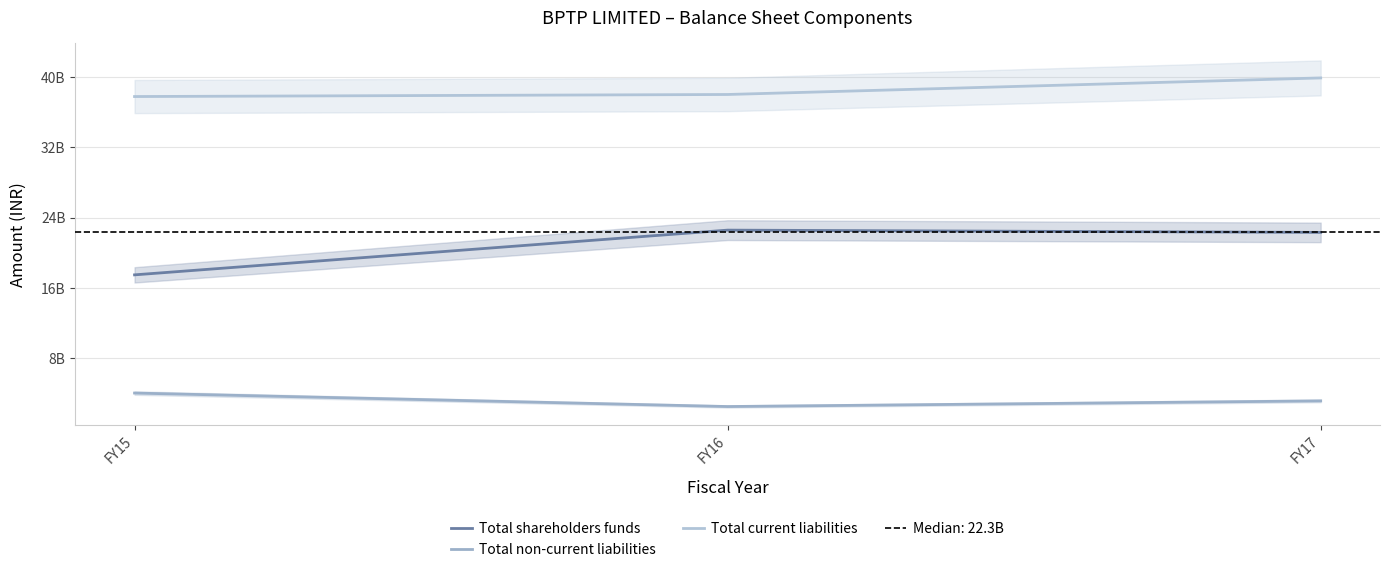

Rank the series by their maximum value, from lowest to highest.

Total non-current liabilities, Total shareholders funds, Total current liabilities